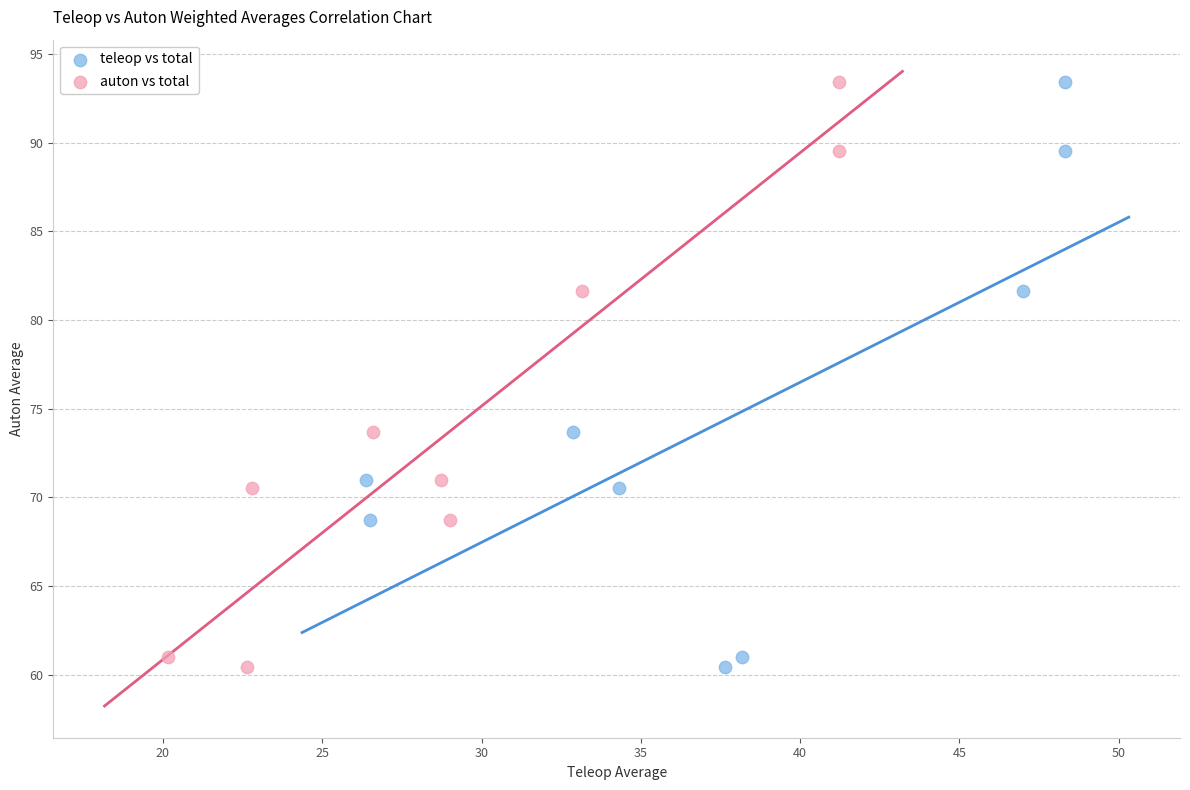

What are all the series names shown in the legend?

teleop vs total, auton vs total